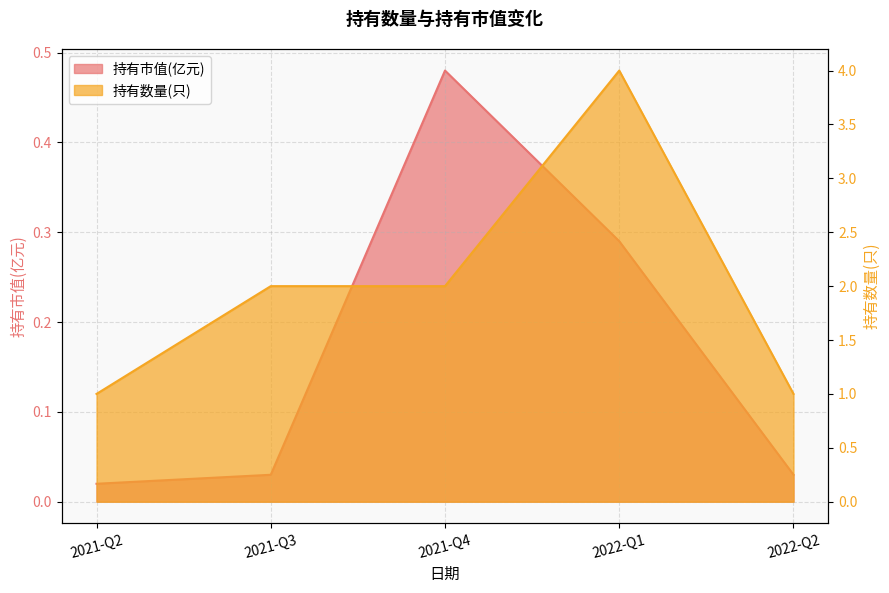

At which label is 持有数量(只) closest to 2?

2021-Q3